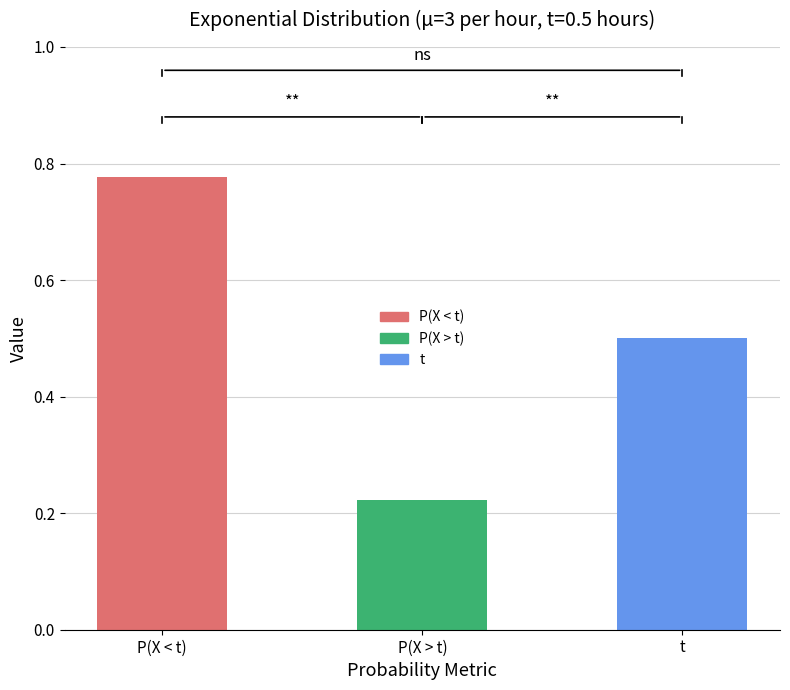

What is the change in value from P(X < t) to P(X > t)?

-0.6